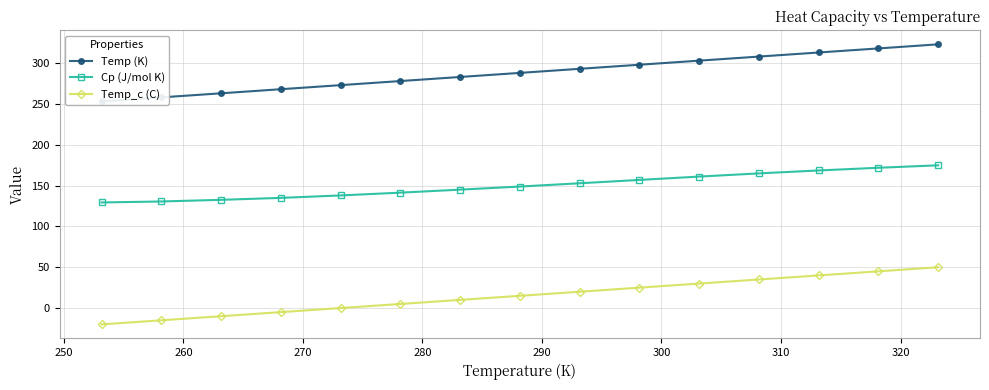

What is the maximum value for Cp (J/mol K)?

174.9